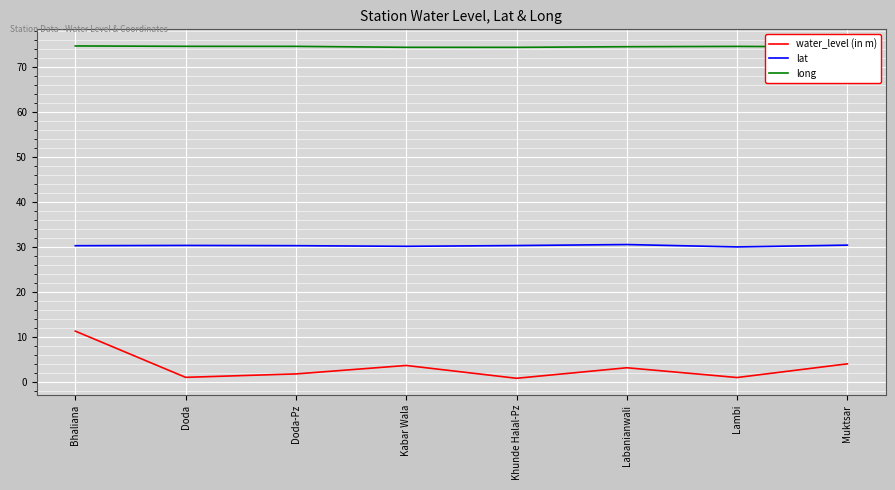

What are all the series names shown in the legend?

water_level (in m), lat, long